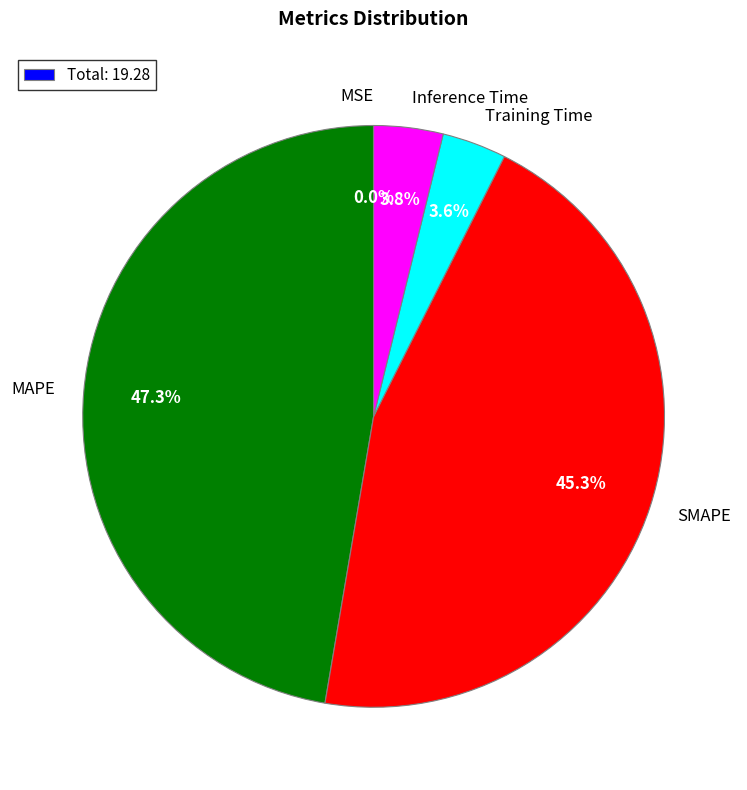

Which slice is the largest?

MAPE